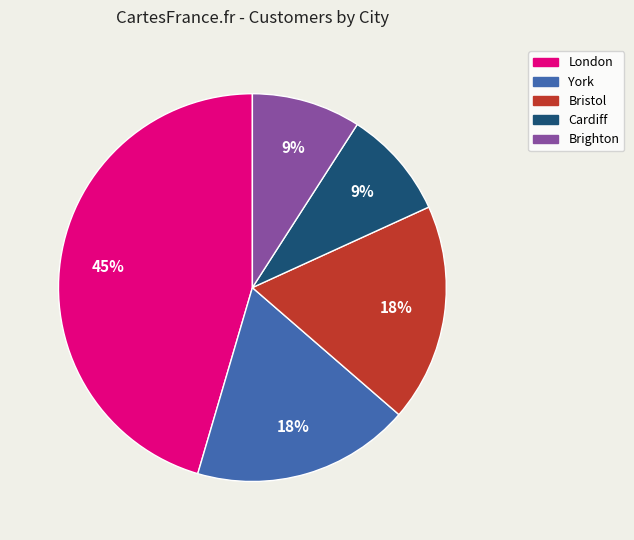

Combined, do Cardiff and London account for over 50%?

Yes